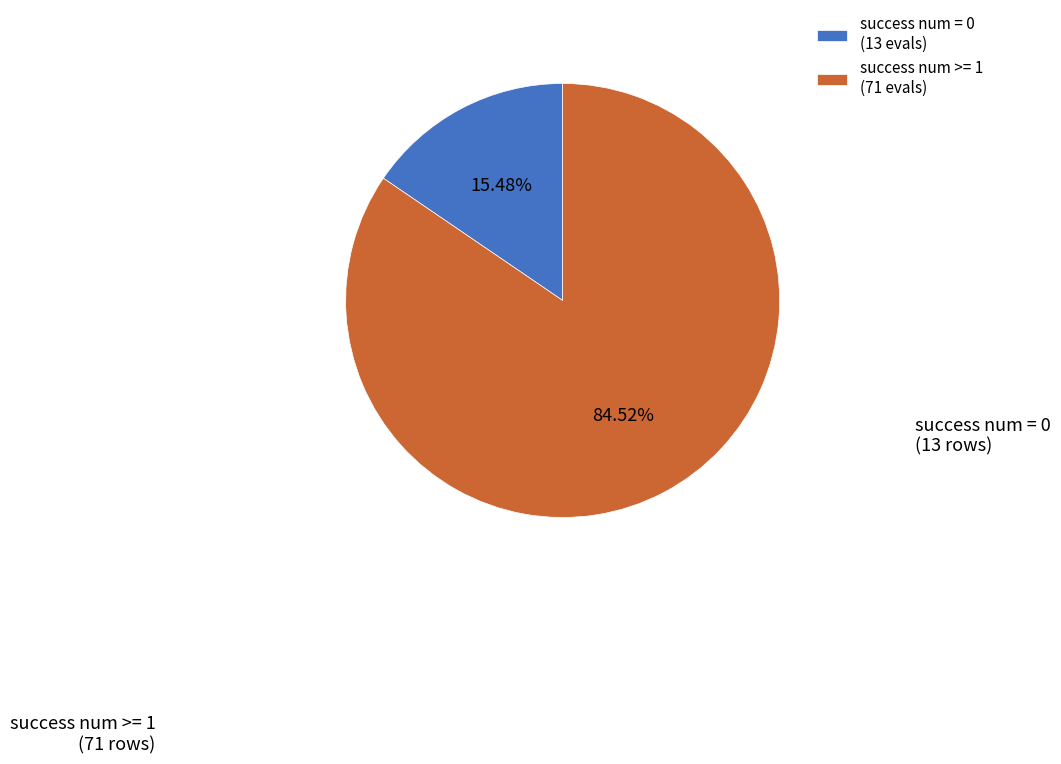

Rank the categories by value from lowest to highest.

success num = 0, success num >= 1